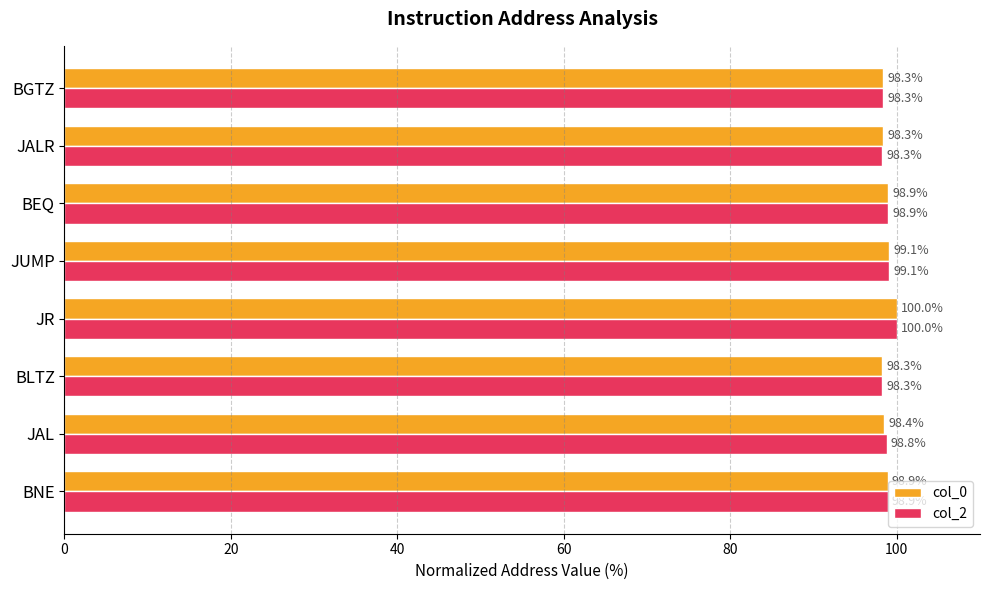

True or false: col_0 has a value of 35.6 at JR.

False